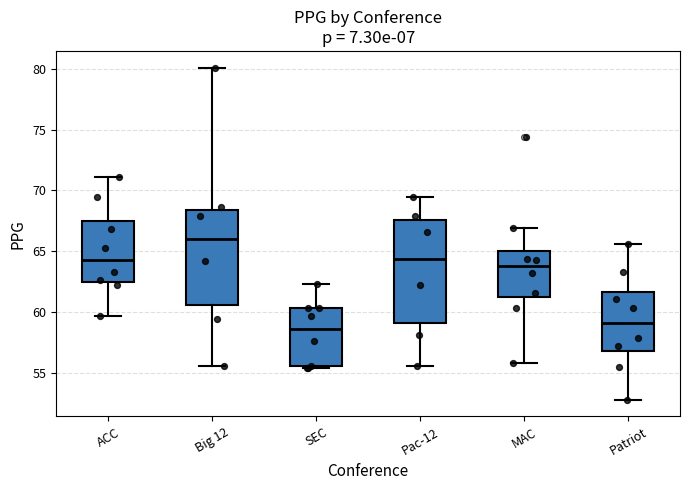

Reading left to right, read every box against the y-axis: the position of its median line, the range the box covers, and the ends of its whiskers. The values are not printed on the chart, so give them approximately, as read against the axis.

ACC: median 64.5, box 62.5 to 67.5, whiskers 59.5 to 71.0
Big 12: median 66.0, box 60.5 to 68.5, whiskers 55.5 to 80.0
SEC: median 58.5, box 55.5 to 60.5, whiskers 55.5 to 62.5
Pac-12: median 64.5, box 59.0 to 67.5, whiskers 55.5 to 69.5
MAC: median 64.0, box 61.5 to 65.0, whiskers 56.0 to 67.0
Patriot: median 59.0, box 57.0 to 61.5, whiskers 53.0 to 65.5